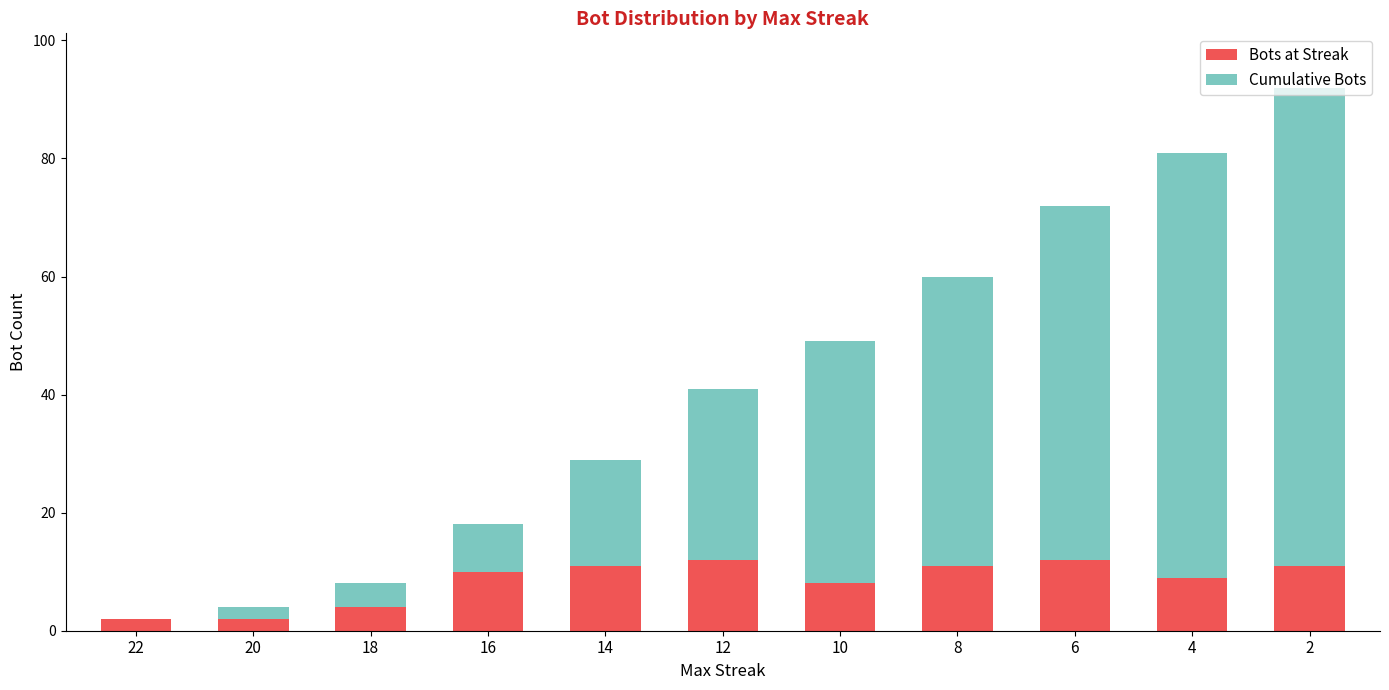

Are the bars horizontal?

No